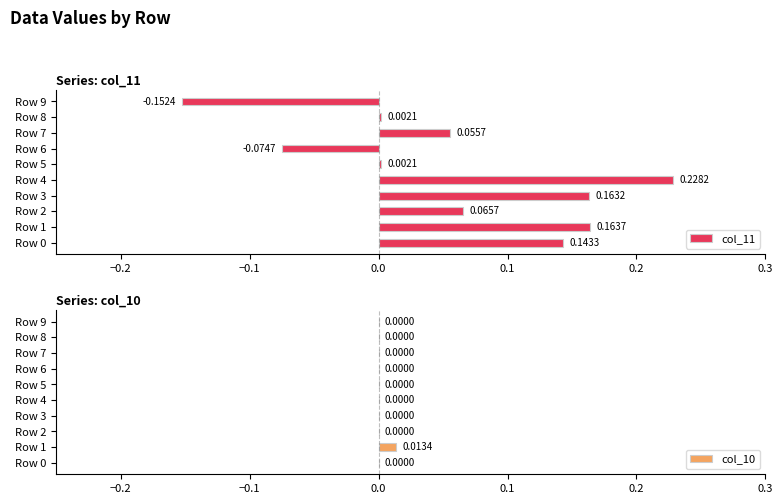

How many values in col_10 are above zero?

1